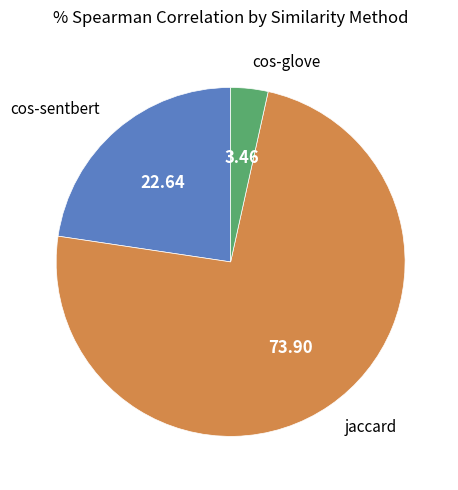

Is there a majority slice in this chart?

Yes